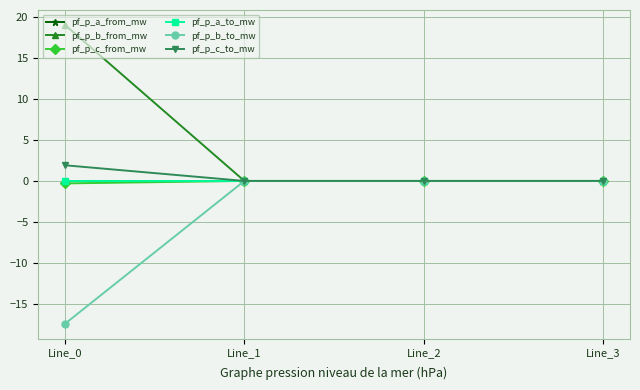

What is the average value of the pf_p_b_from_mw series?

4.8